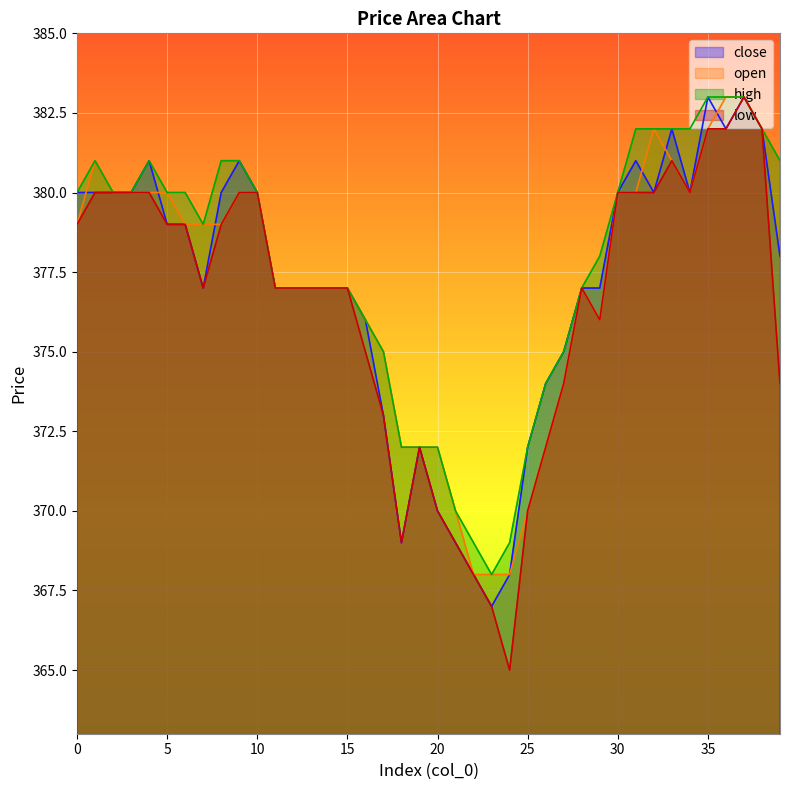

At which category does open reach its first local peak?

1